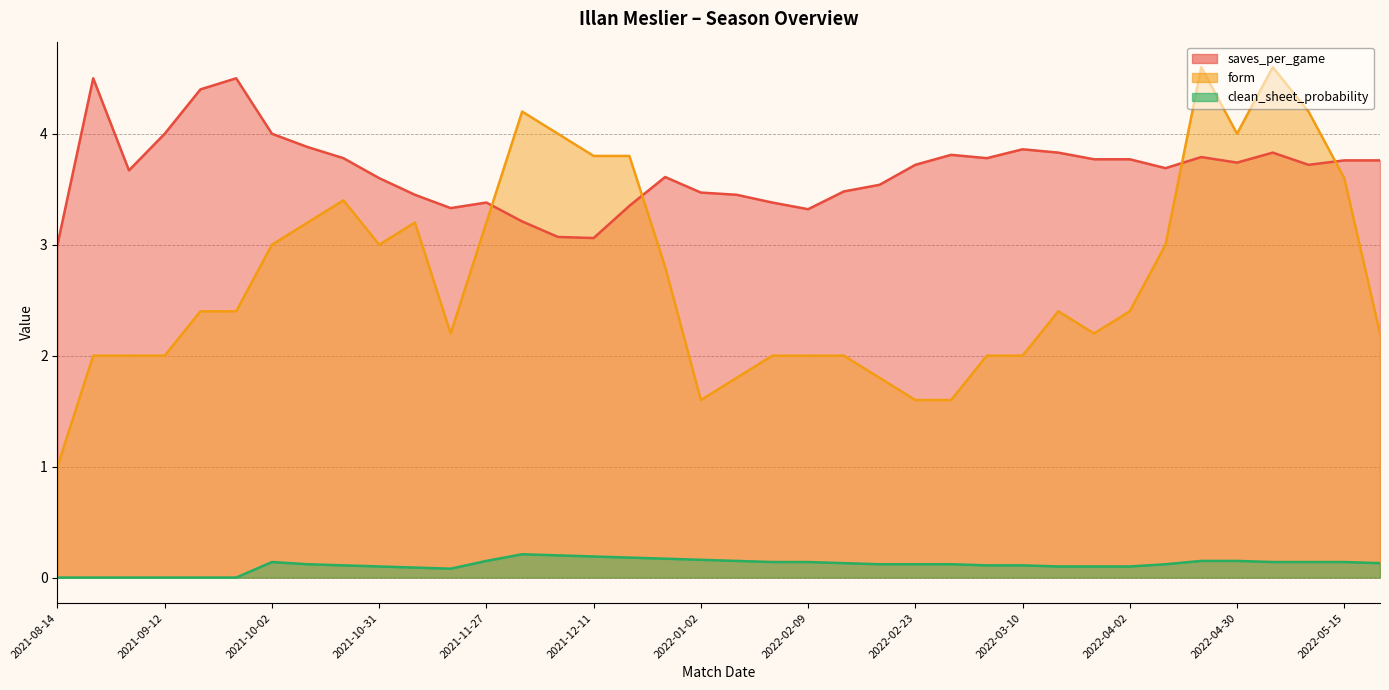

Reading right to left, transcribe all the data shown in this chart.

saves_per_game: 2022-05-22=3.8	2022-05-15=3.8	2022-05-11=3.7	2022-05-08=3.8	2022-04-30=3.7	2022-04-25=3.8	2022-04-09=3.7	2022-04-02=3.8	2022-03-18=3.8	2022-03-13=3.8	2022-03-10=3.9	2022-03-05=3.8	2022-02-26=3.8	2022-02-23=3.7	2022-02-20=3.5	2022-02-12=3.5	2022-02-09=3.3	2022-01-22=3.4	2022-01-16=3.5	2022-01-02=3.5	2021-12-18=3.6	2021-12-14=3.4	2021-12-11=3.1	2021-12-05=3.1	2021-11-30=3.2	2021-11-27=3.4	2021-11-21=3.3	2021-11-07=3.5	2021-10-31=3.6	2021-10-23=3.8	2021-10-16=3.9	2021-10-02=4.0	2021-09-25=4.5	2021-09-17=4.4	2021-09-12=4.0	2021-08-29=3.7	2021-08-21=4.5	2021-08-14=3.0
form: 2022-05-22=2.2	2022-05-15=3.6	2022-05-11=4.2	2022-05-08=4.6	2022-04-30=4.0	2022-04-25=4.6	2022-04-09=3.0	2022-04-02=2.4	2022-03-18=2.2	2022-03-13=2.4	2022-03-10=2.0	2022-03-05=2.0	2022-02-26=1.6	2022-02-23=1.6	2022-02-20=1.8	2022-02-12=2.0	2022-02-09=2.0	2022-01-22=2.0	2022-01-16=1.8	2022-01-02=1.6	2021-12-18=2.8	2021-12-14=3.8	2021-12-11=3.8	2021-12-05=4.0	2021-11-30=4.2	2021-11-27=3.2	2021-11-21=2.2	2021-11-07=3.2	2021-10-31=3.0	2021-10-23=3.4	2021-10-16=3.2	2021-10-02=3.0	2021-09-25=2.4	2021-09-17=2.4	2021-09-12=2.0	2021-08-29=2.0	2021-08-21=2.0	2021-08-14=1.0
clean_sheet_probability: 2022-05-22=0.1	2022-05-15=0.1	2022-05-11=0.1	2022-05-08=0.1	2022-04-30=0.1	2022-04-25=0.1	2022-04-09=0.1	2022-04-02=0.1	2022-03-18=0.1	2022-03-13=0.1	2022-03-10=0.1	2022-03-05=0.1	2022-02-26=0.1	2022-02-23=0.1	2022-02-20=0.1	2022-02-12=0.1	2022-02-09=0.1	2022-01-22=0.1	2022-01-16=0.1	2022-01-02=0.2	2021-12-18=0.2	2021-12-14=0.2	2021-12-11=0.2	2021-12-05=0.2	2021-11-30=0.2	2021-11-27=0.1	2021-11-21=0.1	2021-11-07=0.1	2021-10-31=0.1	2021-10-23=0.1	2021-10-16=0.1	2021-10-02=0.1	2021-09-25=0.0	2021-09-17=0.0	2021-09-12=0.0	2021-08-29=0.0	2021-08-21=0.0	2021-08-14=0.0